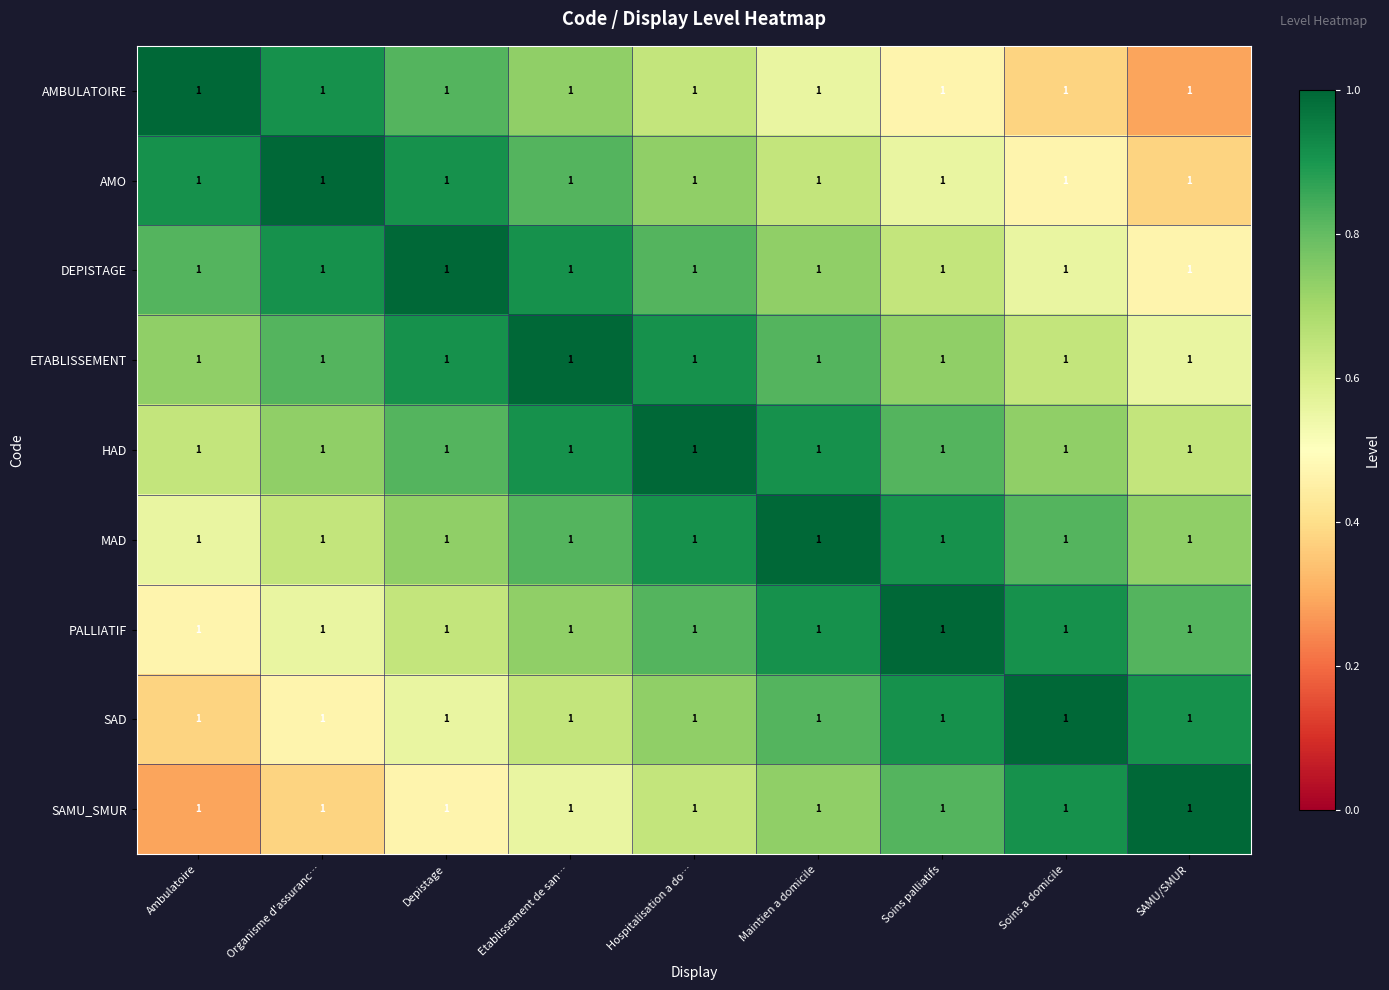

At which category does the chart reach its peak across all series?

Ambulatoire